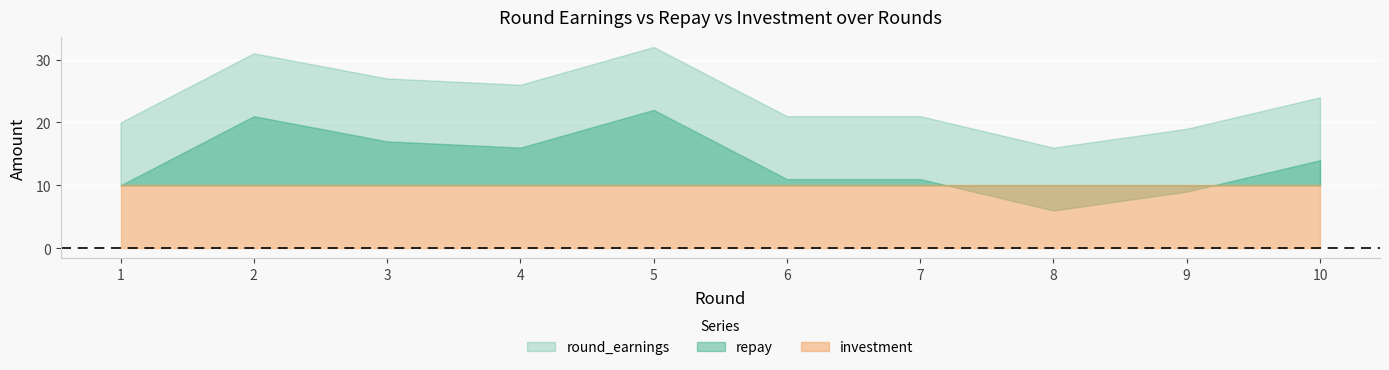

How many interior local valleys does the repay series have?

2